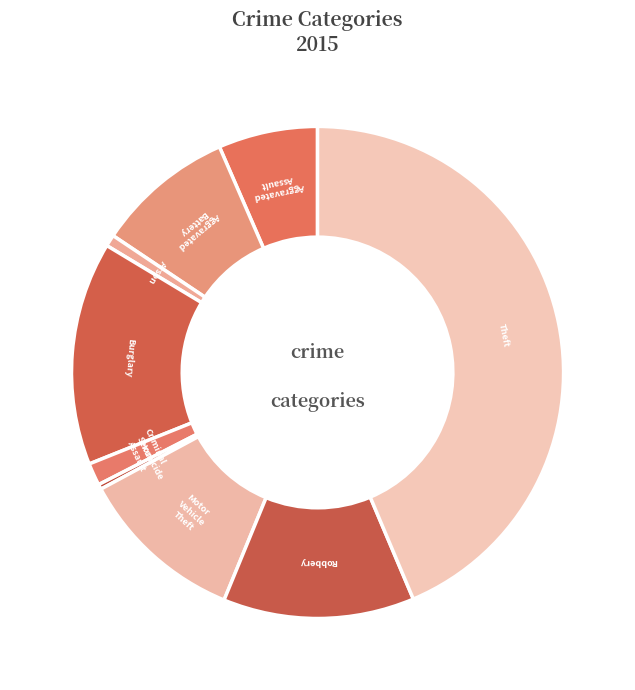

Combined, do Burglary and Criminal Sexual Assault account for over 50%?

No